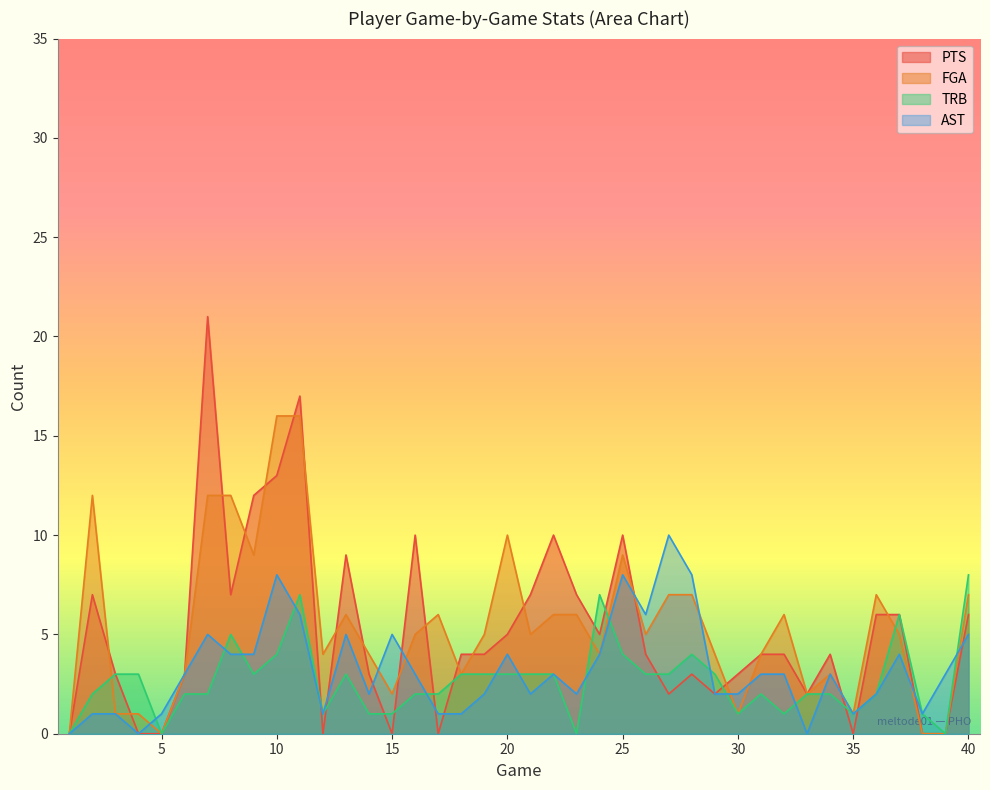

Where do TRB and AST first cross each other?

4 and 5